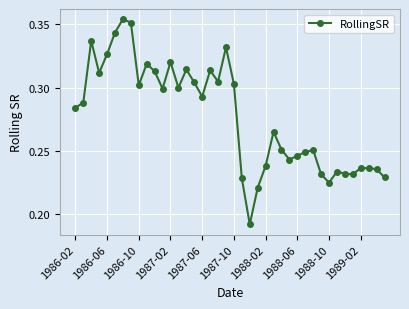

True or false: there are more than 0 points higher than both neighbors.

True